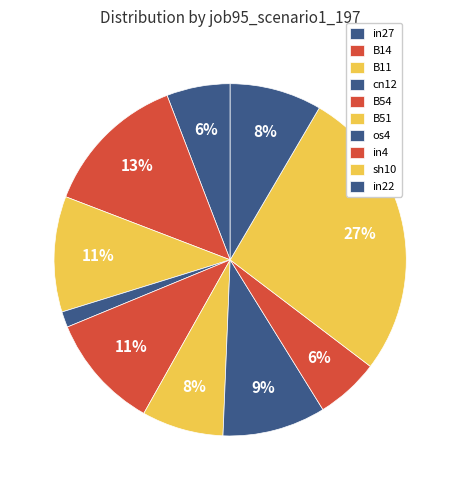

Is the sum of in22 and cn12 greater than half?

No